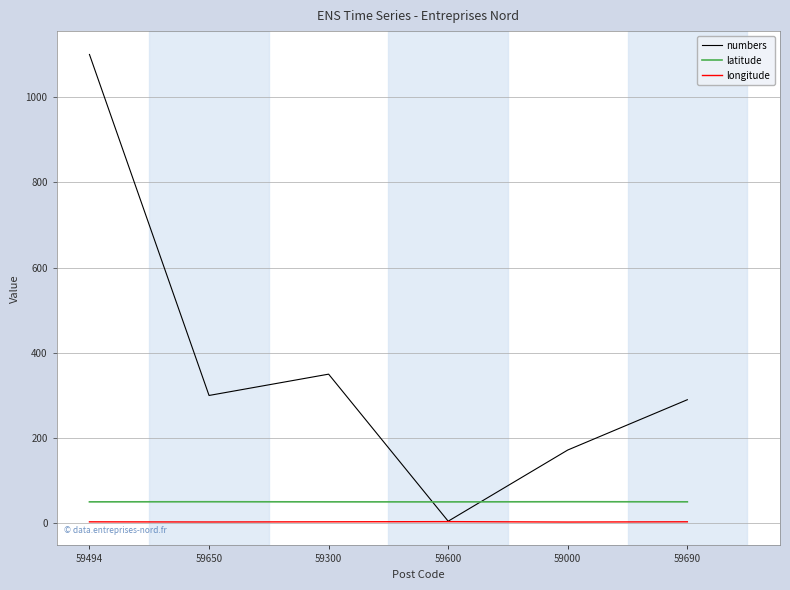

What is the approximate value of latitude at 59300?

50.4